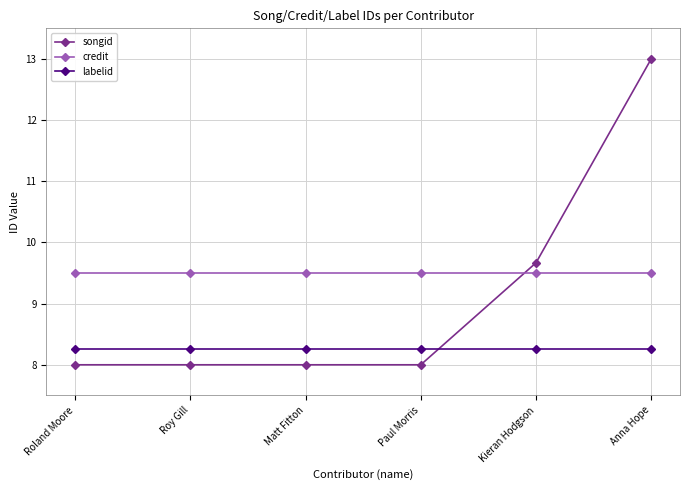

What is the total value across all series at Matt Fitton?

25.8